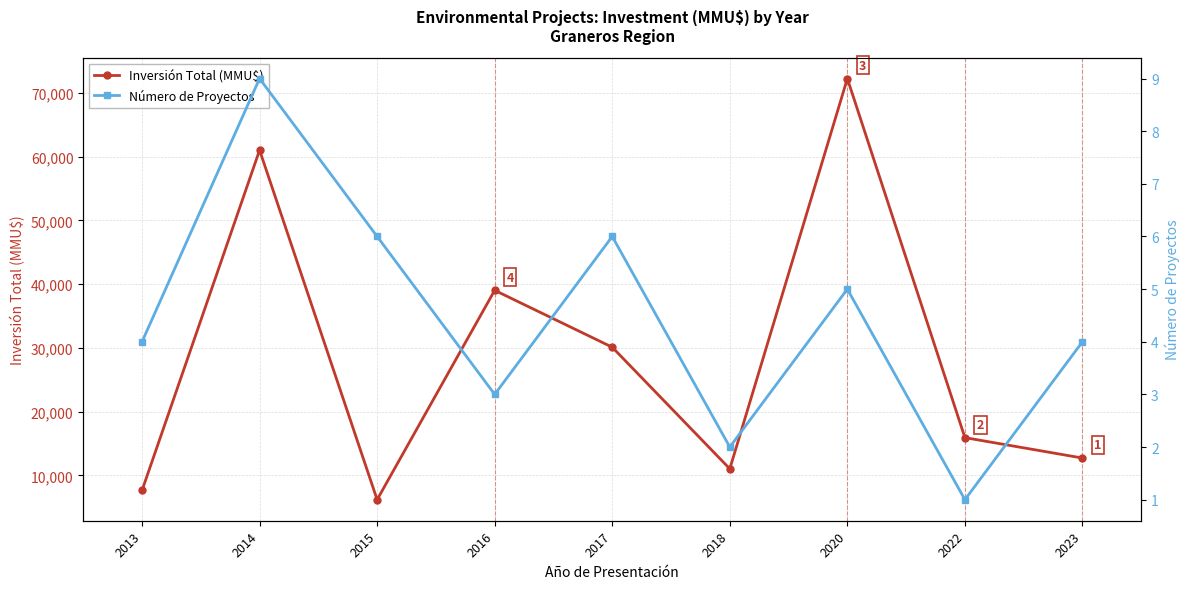

How many interior local valleys does the Número de Proyectos series have?

3